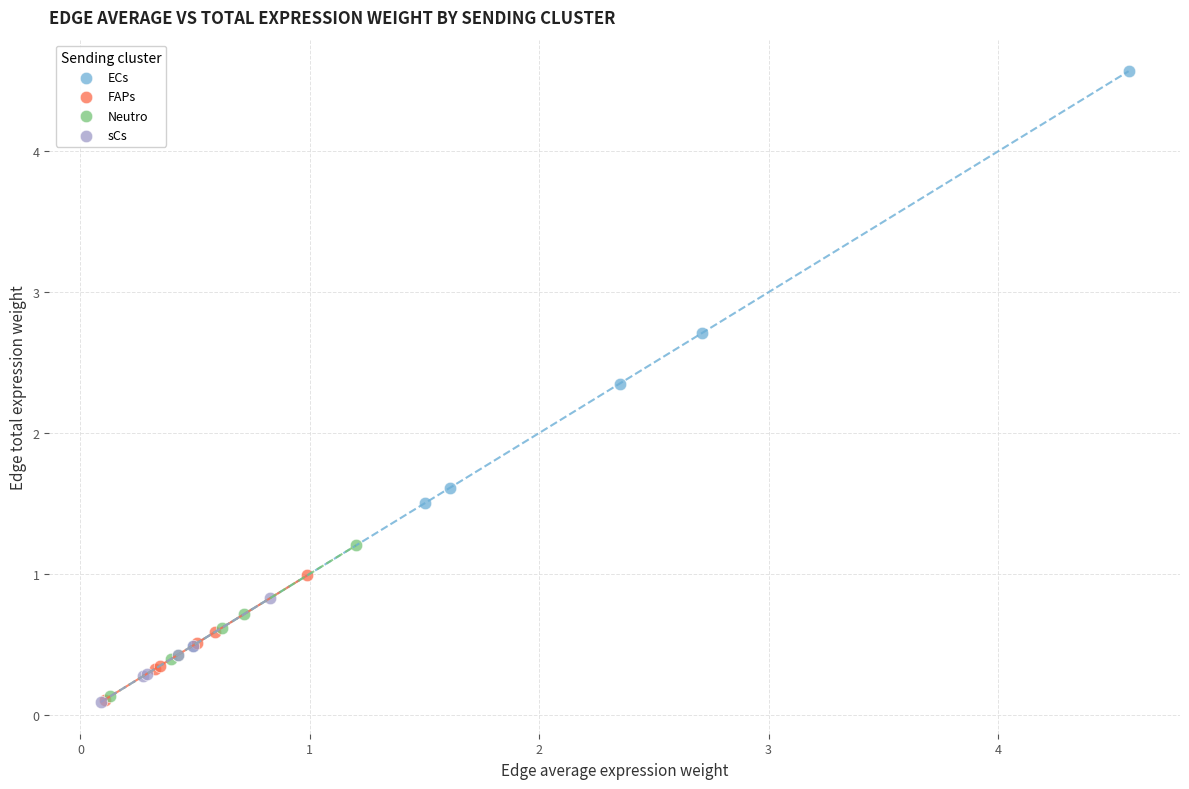

Which series reaches the maximum Y coordinate?

ECs